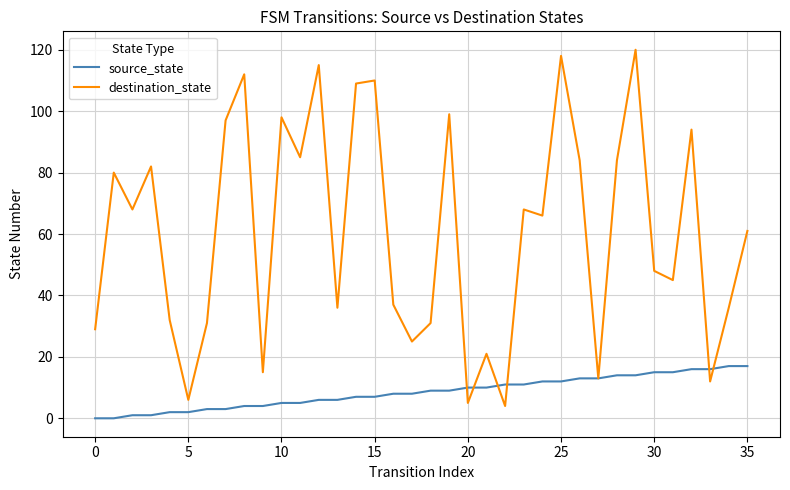

What is the sum of all source_state values?

306